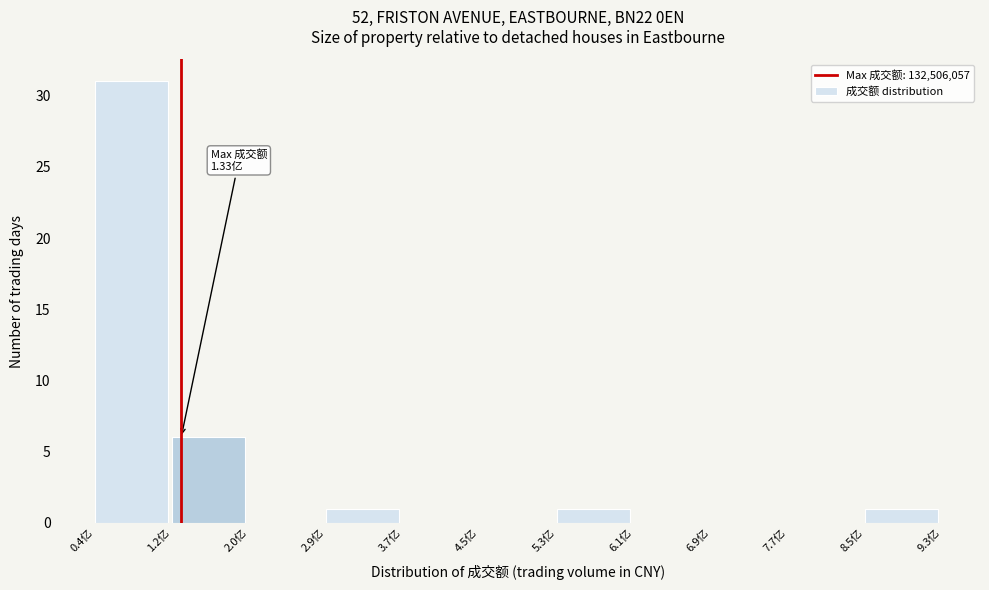

Which range on the x-axis has the tallest bar?

0.4 to 1.2